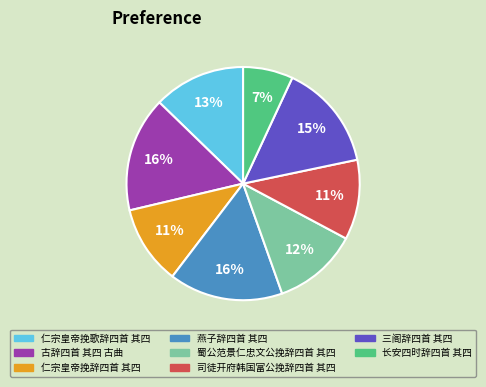

Combined, do 蜀公范景仁忠文公挽辞四首 其四 and 司徒开府韩国富公挽辞四首 其四 account for over 50%?

No